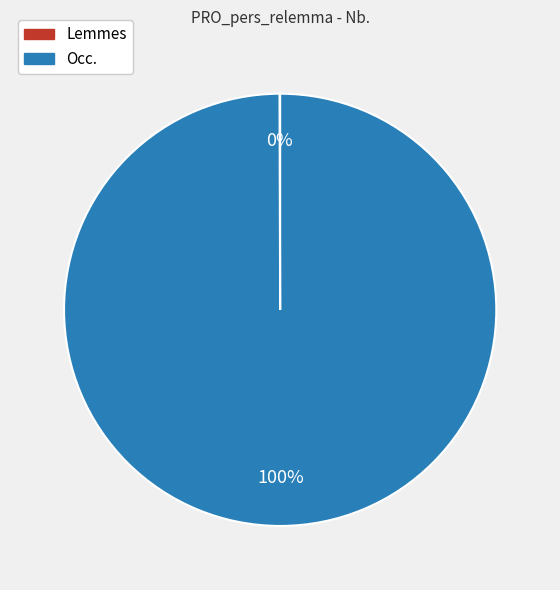

Which category accounts for the majority?

Occ.